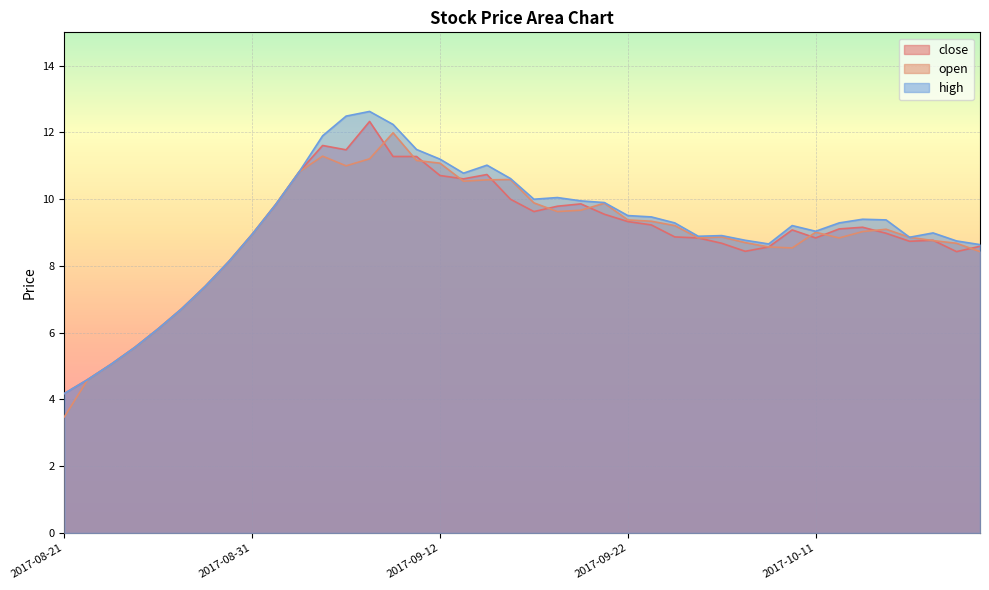

What is the maximum value shown in the chart?

12.6